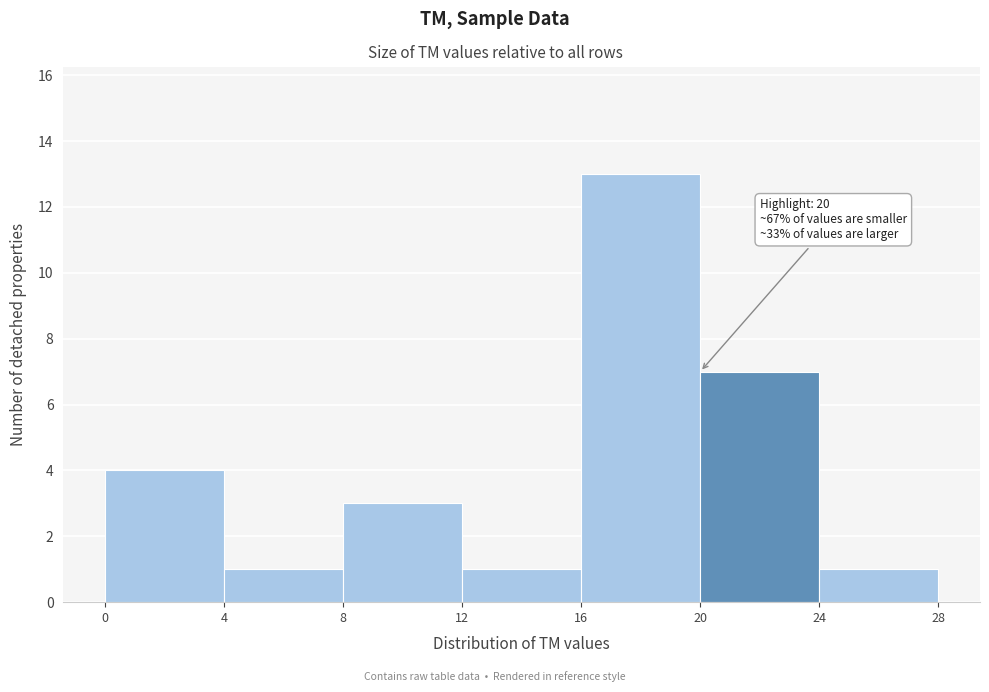

Over which range of the x-axis is the bar tallest?

16 to 20